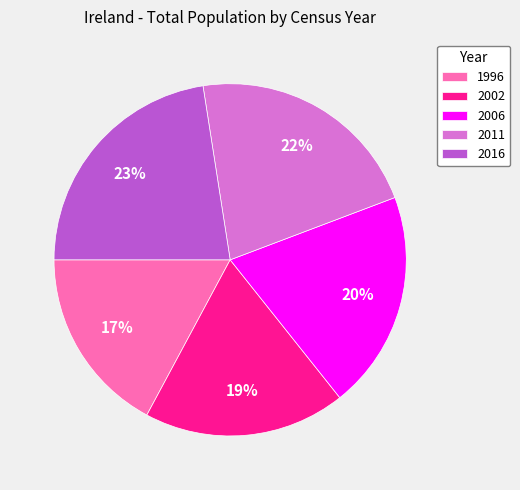

What percentage is the 1996 slice, to the nearest percent?

17%